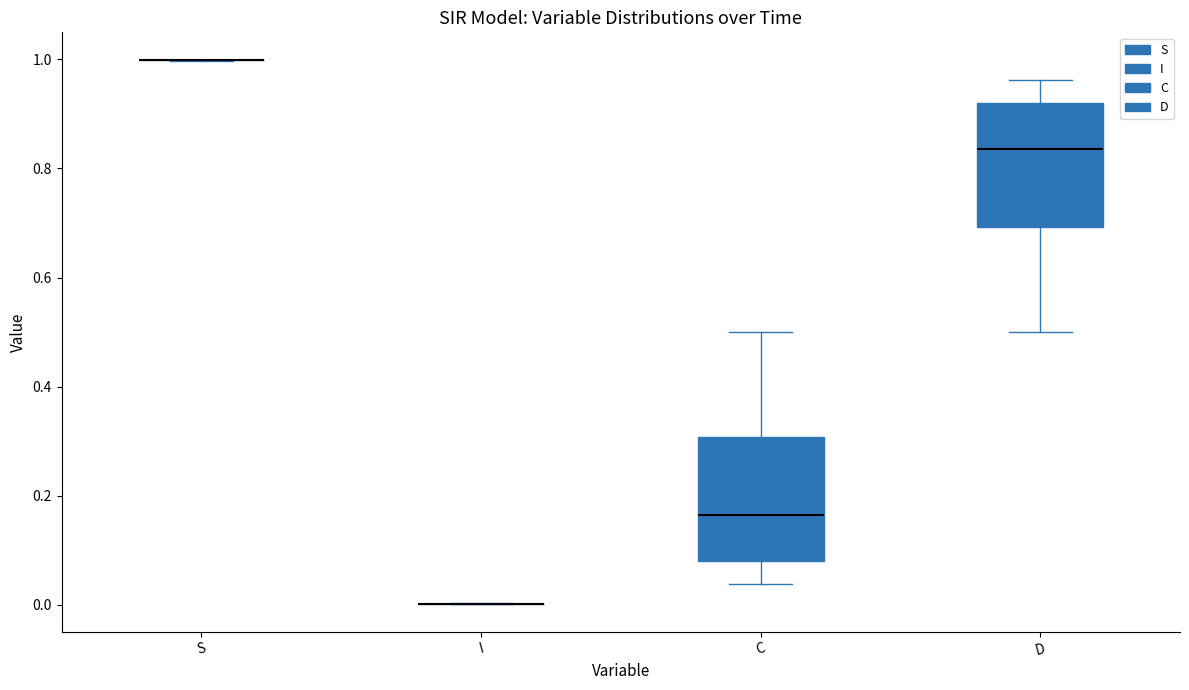

Reading left to right, transcribe this box plot: for each box, give where its median line is, the range the box spans, and where its two whiskers end, as read against the y-axis. The values are not printed on the chart, so give them approximately, as read against the axis.

S: box collapsed to a line at 1.00, whiskers 1.00 to 1.00
I: box collapsed to a line at 0.00, whiskers 0.00 to 0.00
C: median 0.16, box 0.08 to 0.30, whiskers 0.04 to 0.50
D: median 0.84, box 0.70 to 0.92, whiskers 0.50 to 0.96